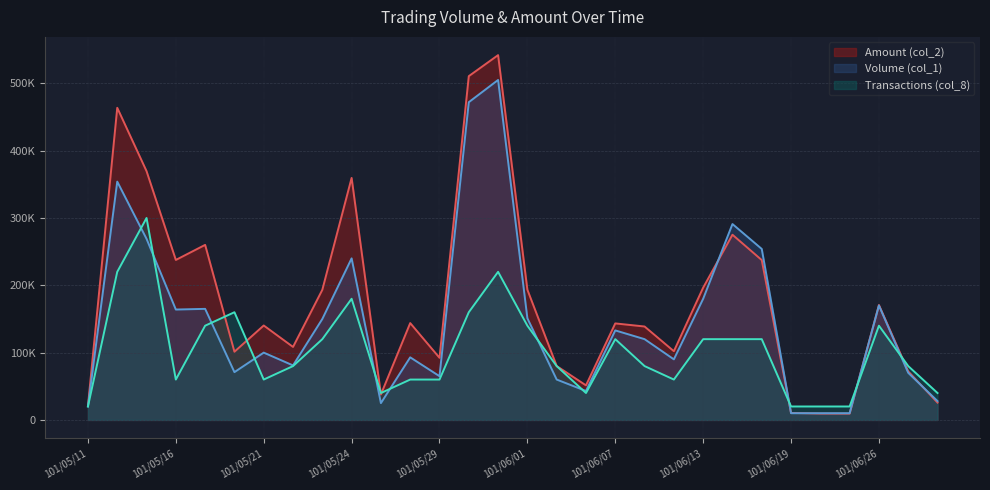

At which label does Amount (col_2) reach its minimum?

101/06/21